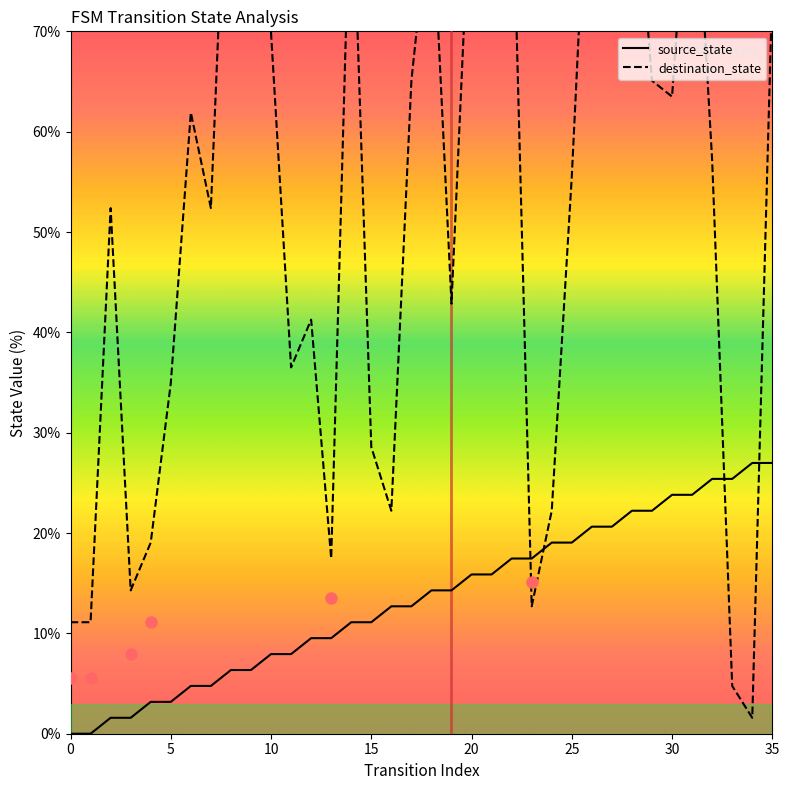

True or false: source_state has more than 0 interior local peaks.

False